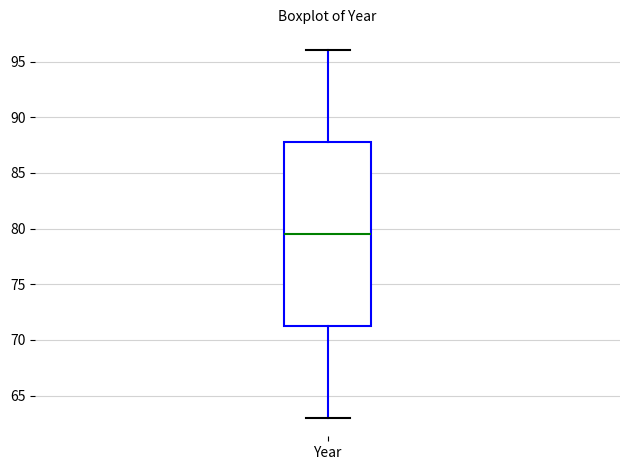

Read this box plot against the y-axis: the position of the median line, the range covered by the box, and the ends of both whiskers. The values are not printed on the chart, so give them approximately, as read against the axis.

median 79.5, box 71.5 to 88.0, whiskers 63.0 to 96.0